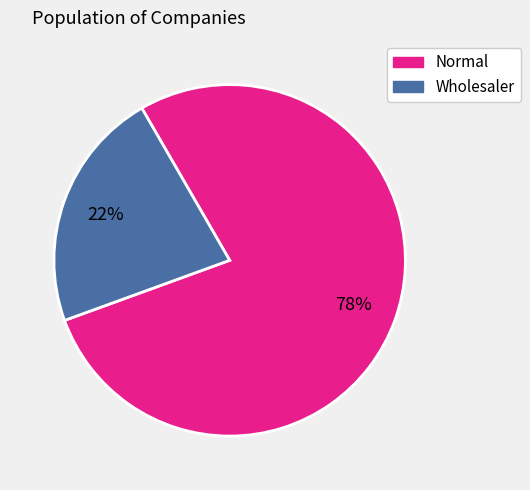

Does any single category account for the majority?

Yes